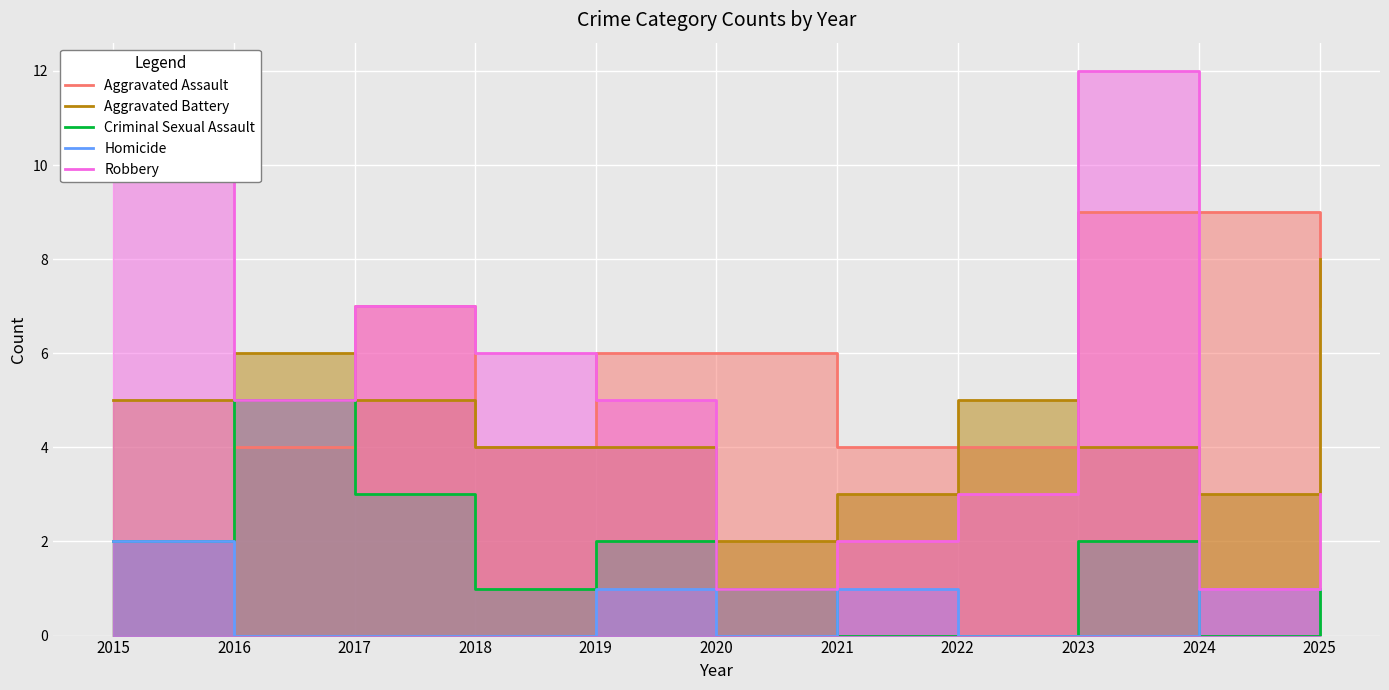

Is the value of Aggravated Assault at 2022 greater than the value of Robbery at 2018?

No